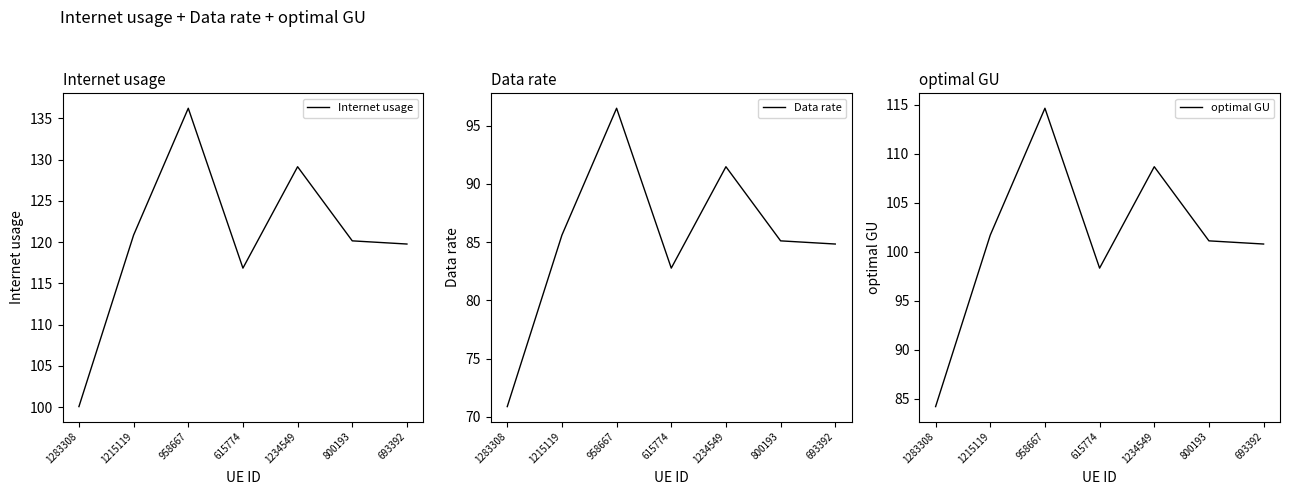

Which series has the largest total across all categories?

Internet usage